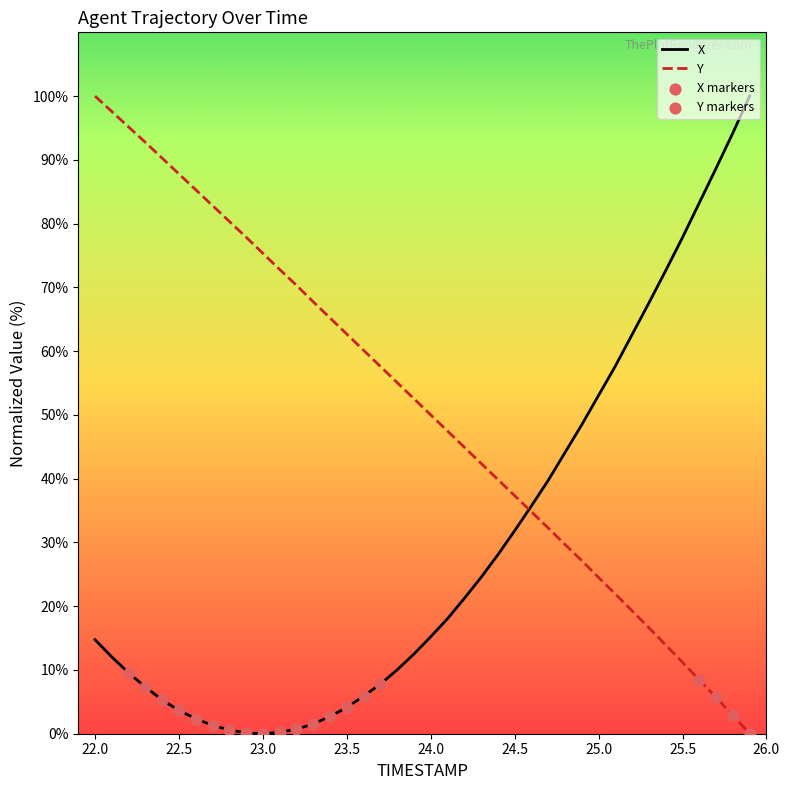

Which series has the largest total across all categories?

Y